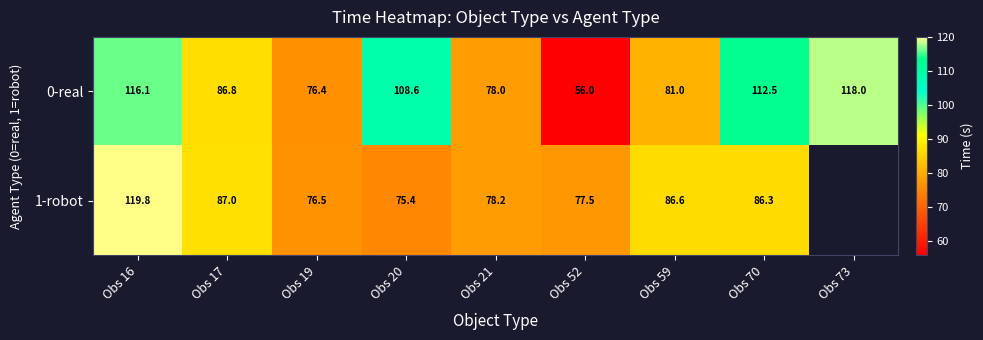

At which label does 0-real first exceed 86?

Obs 16